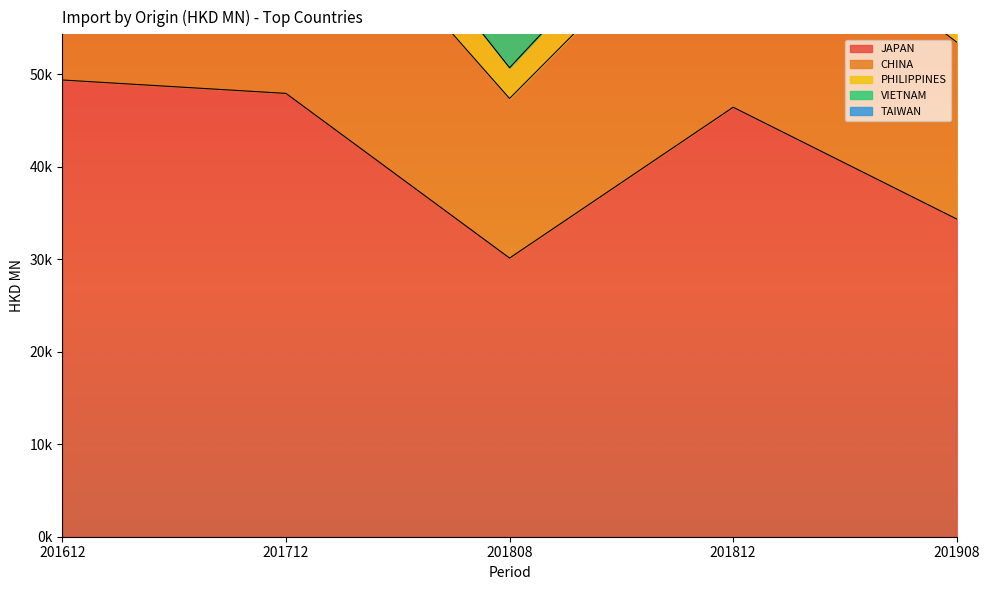

Between 201908 and 201612, which is larger?

201612